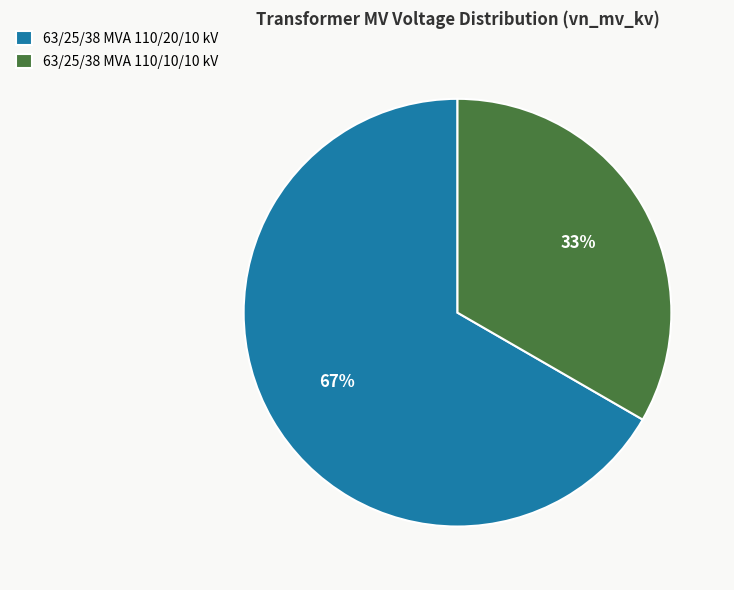

True or false: 63/25/38 MVA 110/10/10 kV accounts for 20% of the total.

False